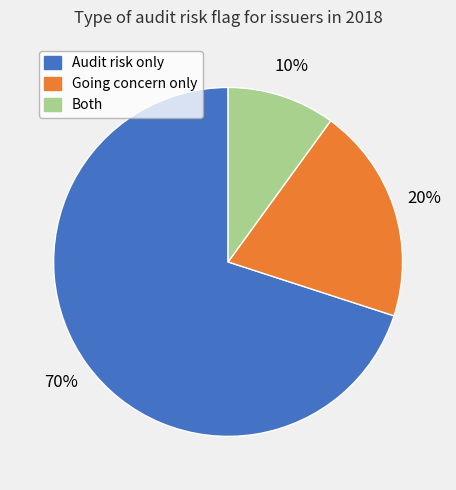

Count the number of slices in the pie.

3